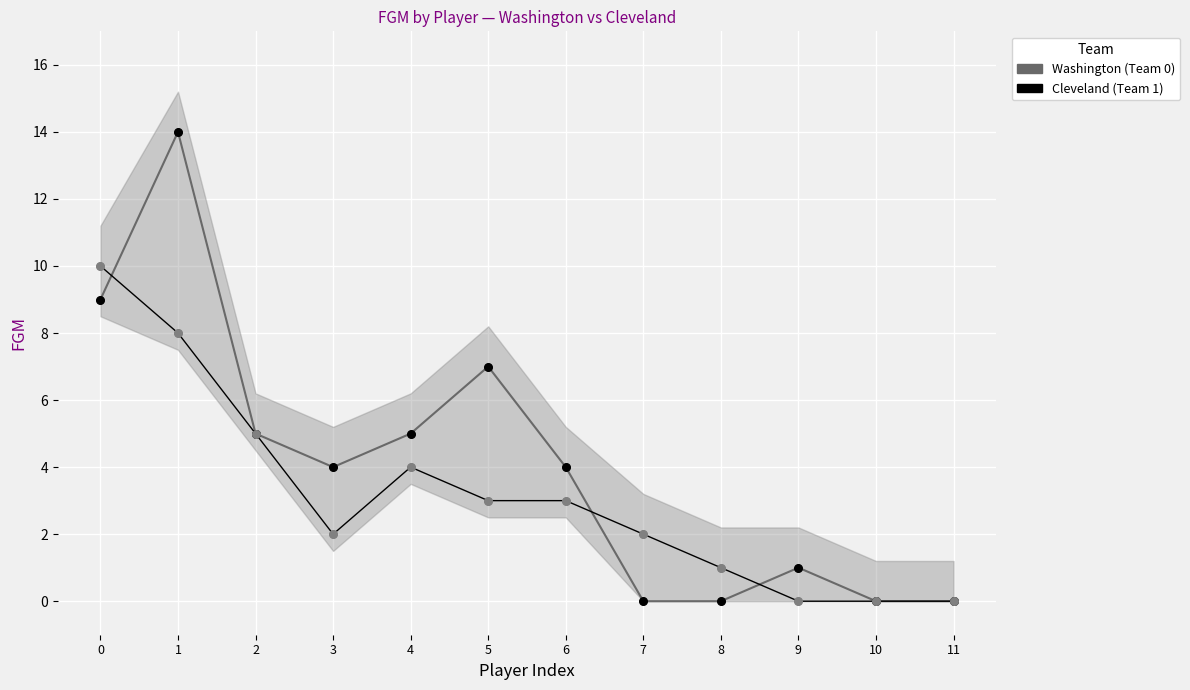

What are all the series names shown in the legend?

Washington (Team 0), Cleveland (Team 1)